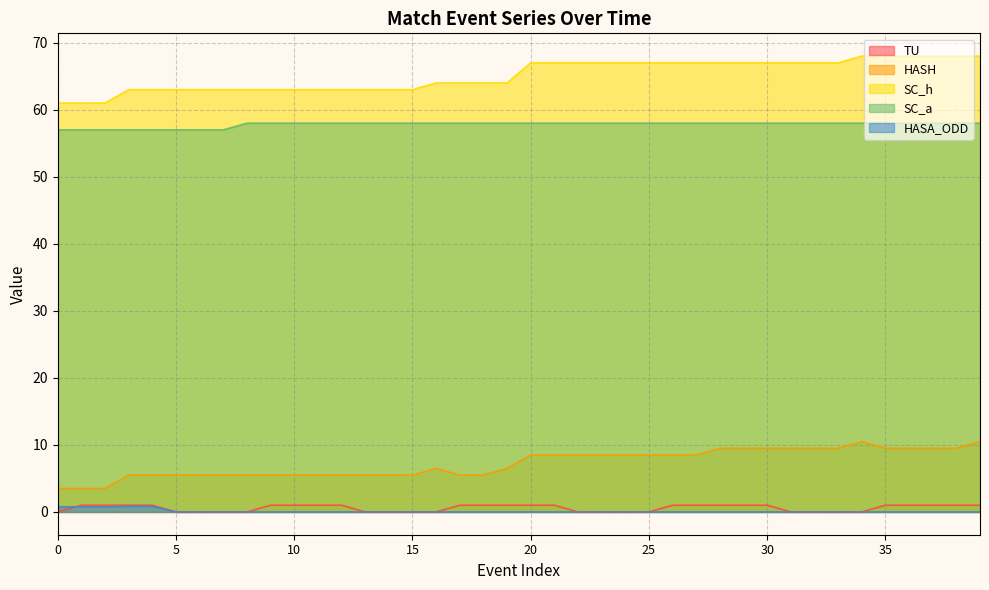

The SC_h series shows 63.0 at 8. True or false?

True